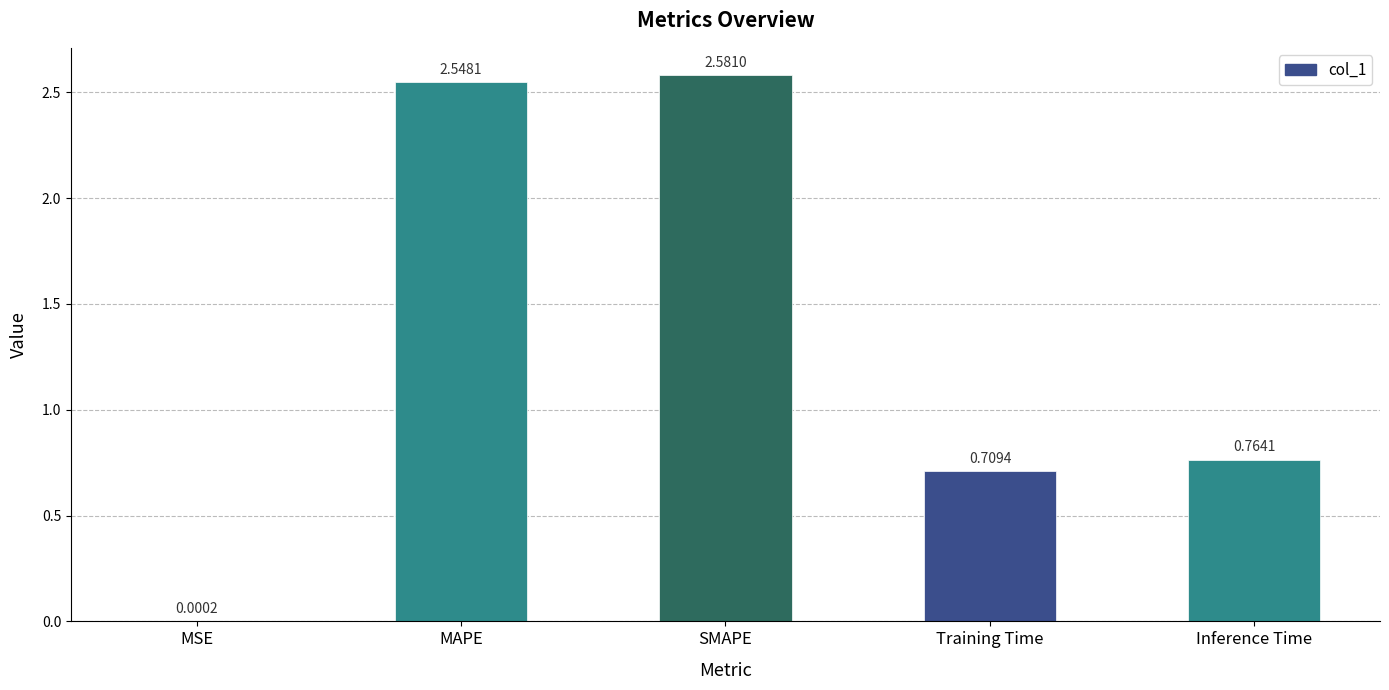

Which has a higher value, MSE or Training Time?

Training Time